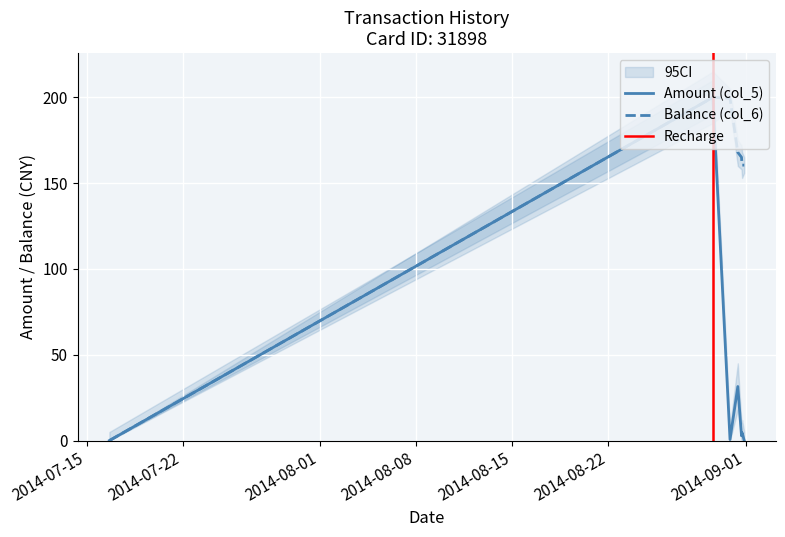

How many values in the Balance (col_6) series are below 165?

3